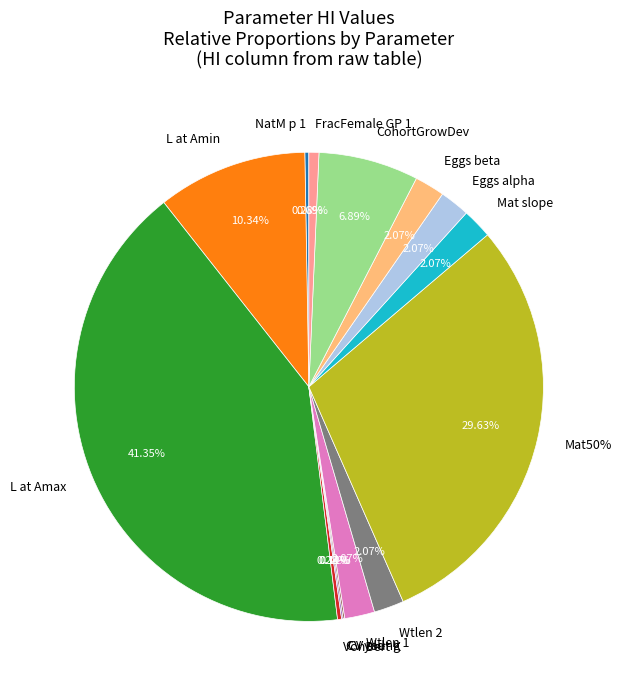

Rank the categories by value from highest to lowest.

#L_at_Amax_Fem_GP_1, #Mat50%_Fem_GP_1, #L_at_Amin_Fem_GP_1, #CohortGrowDev, #Wtlen_1_Fem_GP_1, #Wtlen_2_Fem_GP_1, #Mat_slope_Fem_GP_1, #Eggs_alpha_Fem_GP_1, #Eggs_beta_Fem_GP_1, #FracFemale_GP_1, #NatM_p_1_Fem_GP_1, #VonBert_K_Fem_GP_1, #CV_young_Fem_GP_1, #CV_old_Fem_GP_1